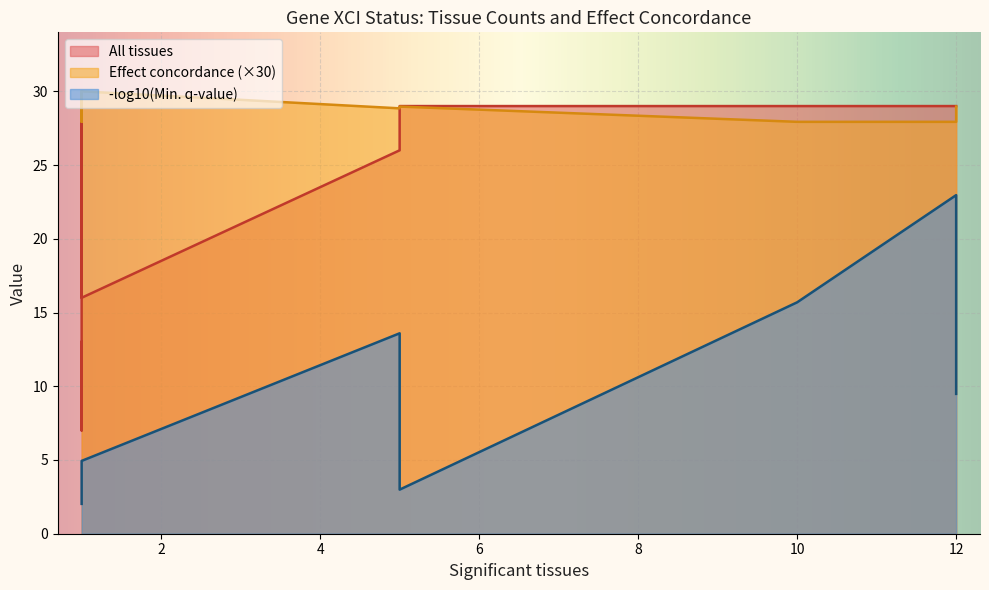

True or false: Min. q-value (scaled) has more than 1 points higher than both neighbors.

True